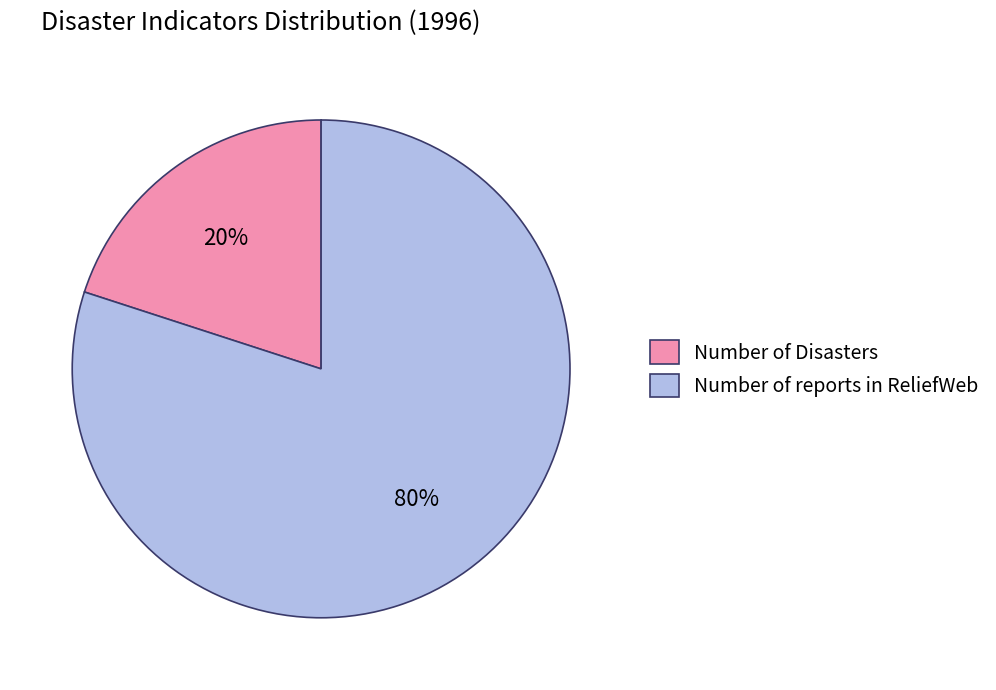

The Number of reports in ReliefWeb slice represents 94% of the pie. True or false?

False